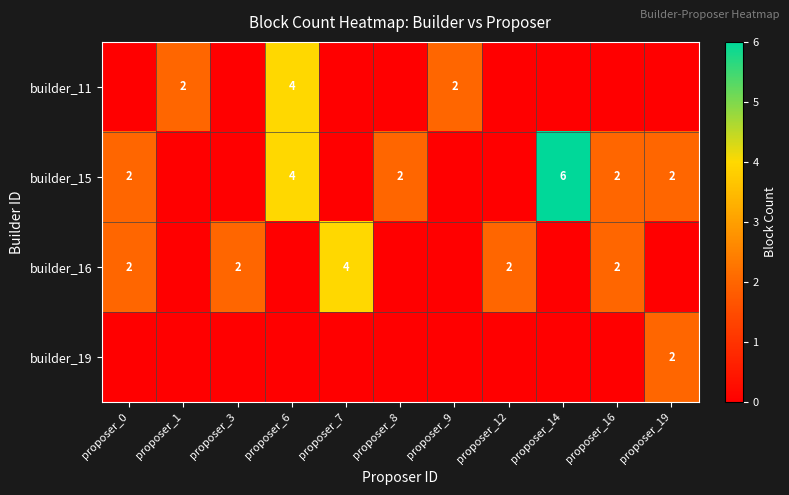

The value of builder_15 at proposer_8 is 1. True or false?

False